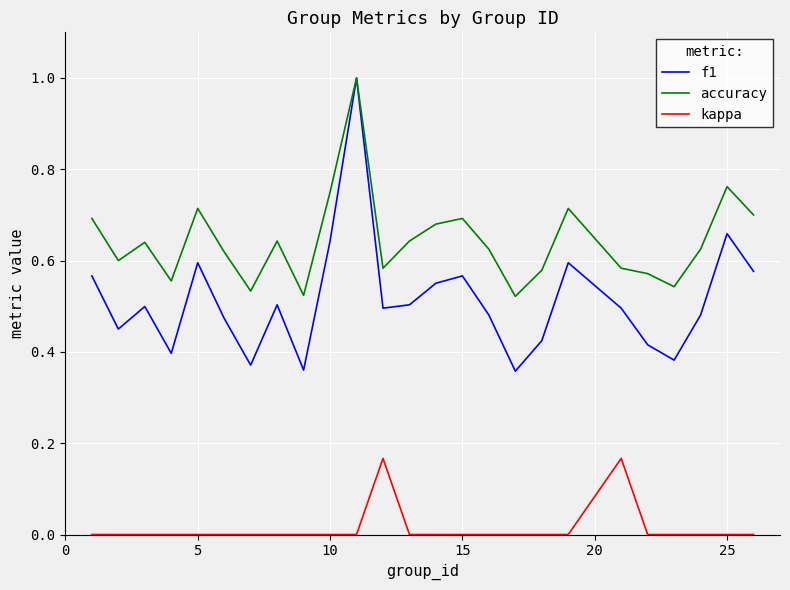

Count the kappa values in the range 0 to 1.

25